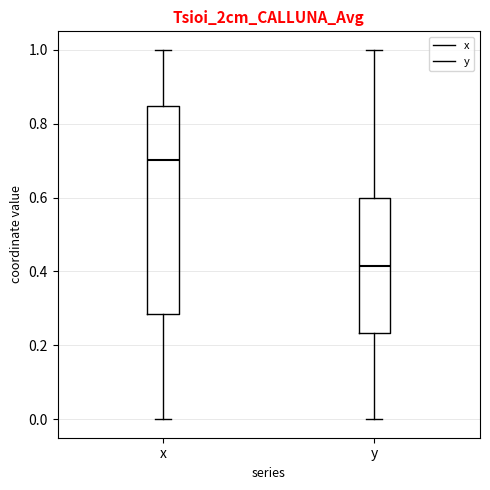

Which box has the lowest median line?

y